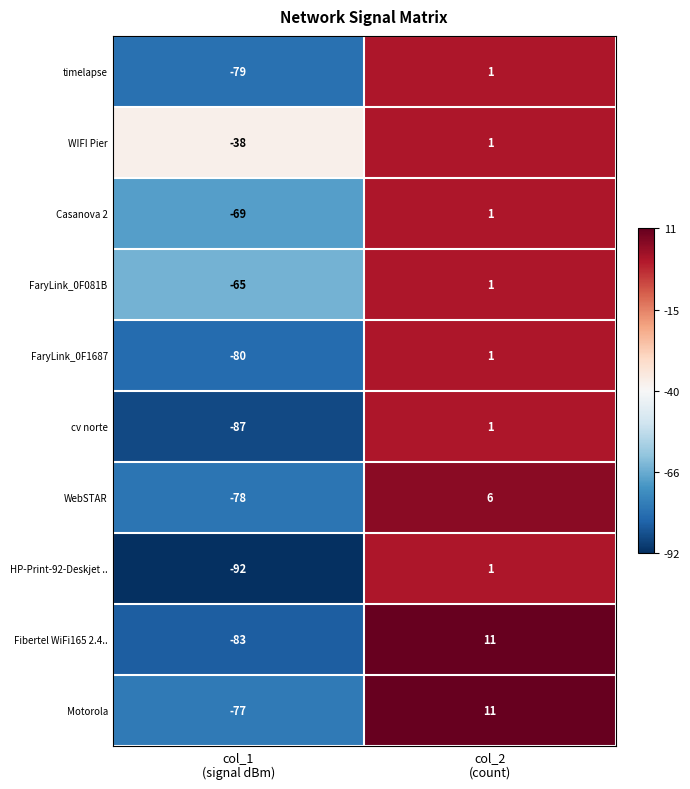

Rank the series at col_1
(signal dBm) from highest to lowest value.

WIFI Pier, FaryLink_0F081B, Casanova 2, Motorola, WebSTAR, timelapse, FaryLink_0F1687, Fibertel WiFi165 2.4.., cv norte, HP-Print-92-Deskjet ..